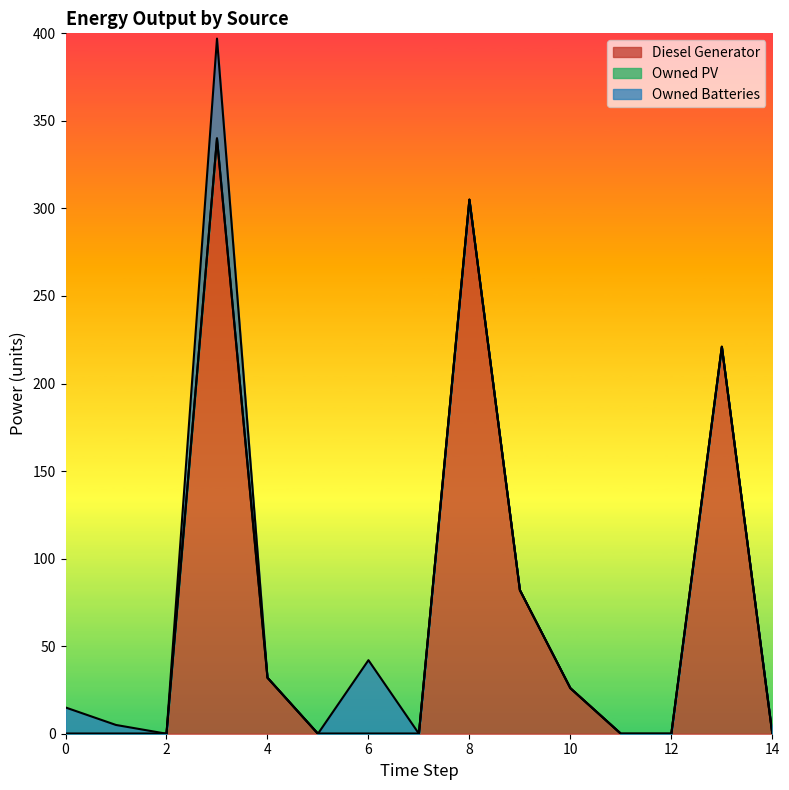

True or false: Diesel Generator and Owned PV intersect in this chart.

False